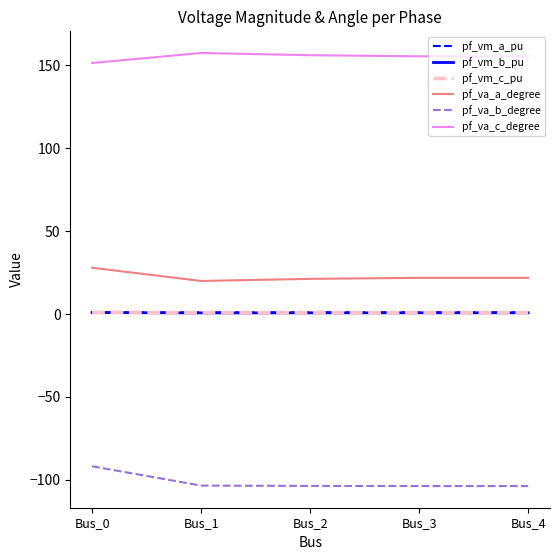

Count the number of data series in this chart.

6